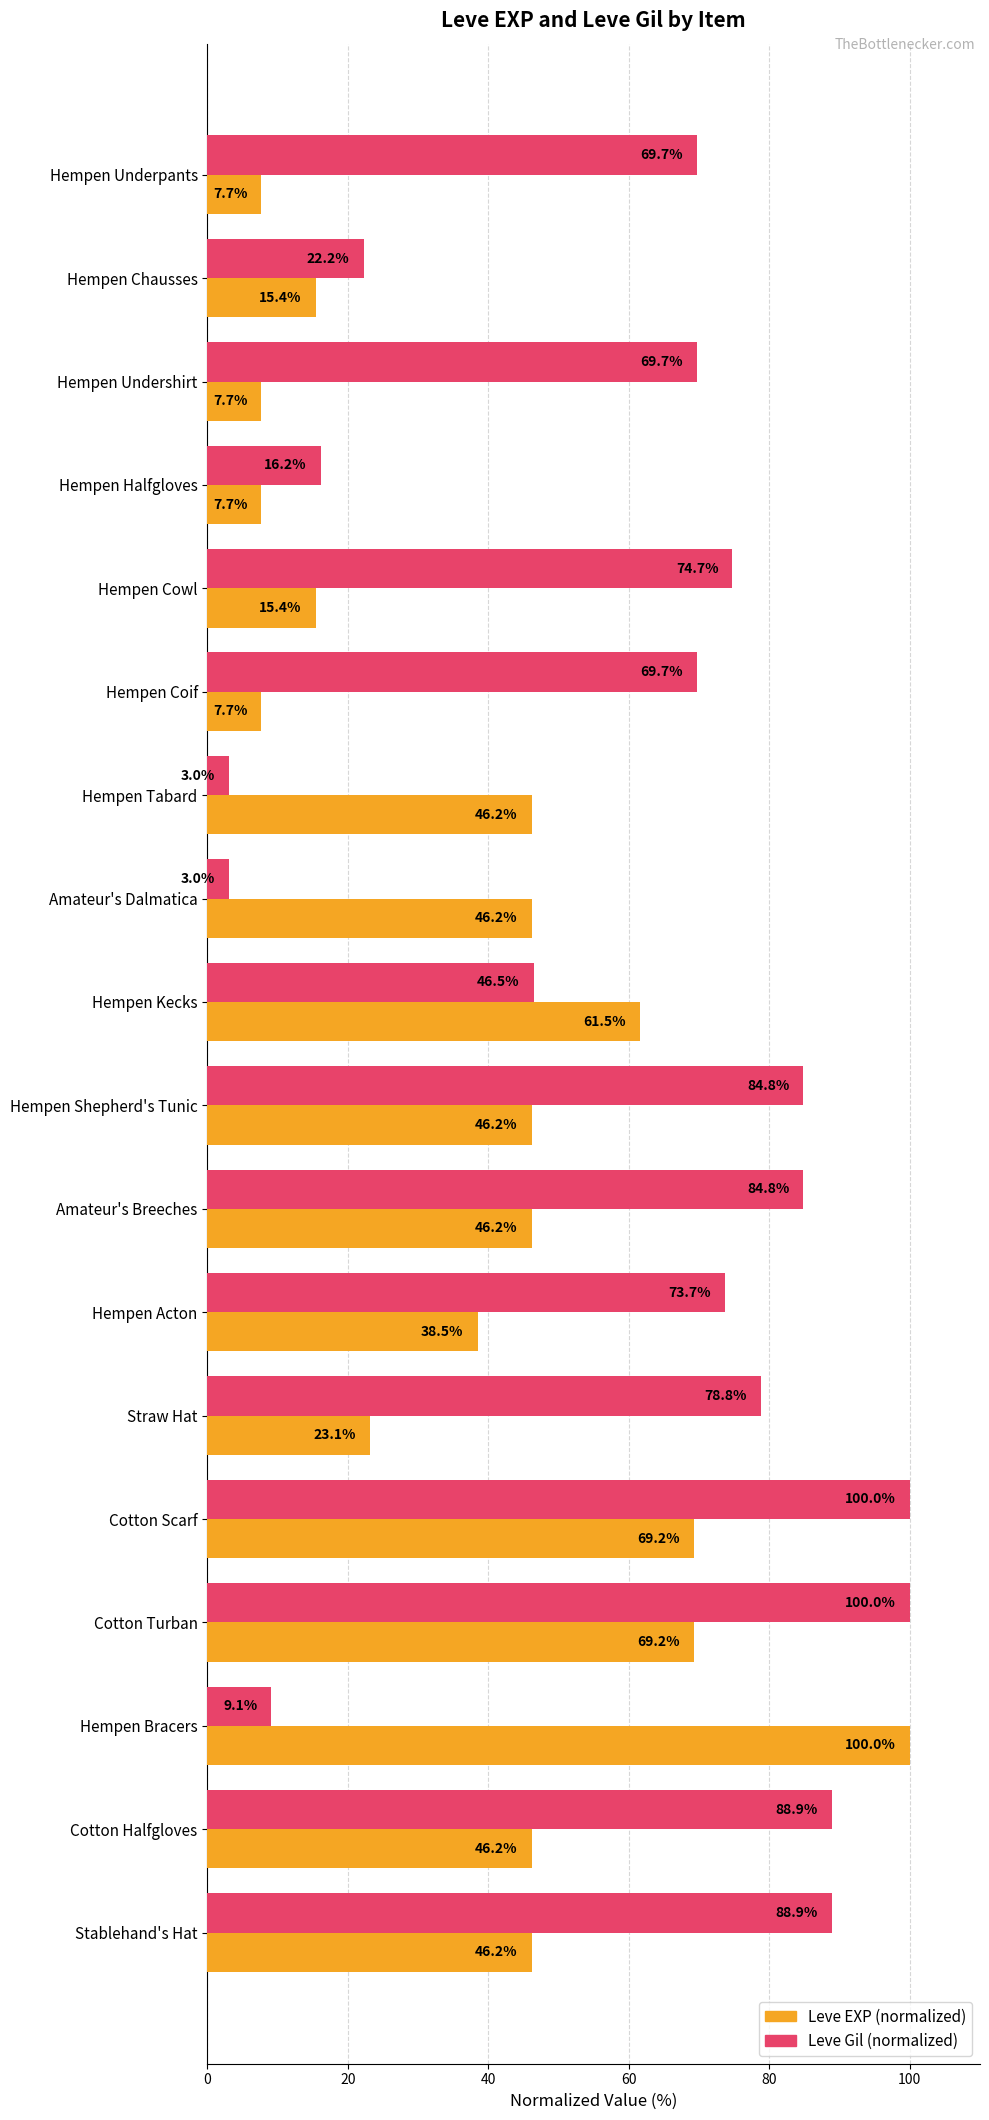

What is the greatest value displayed?

100.0